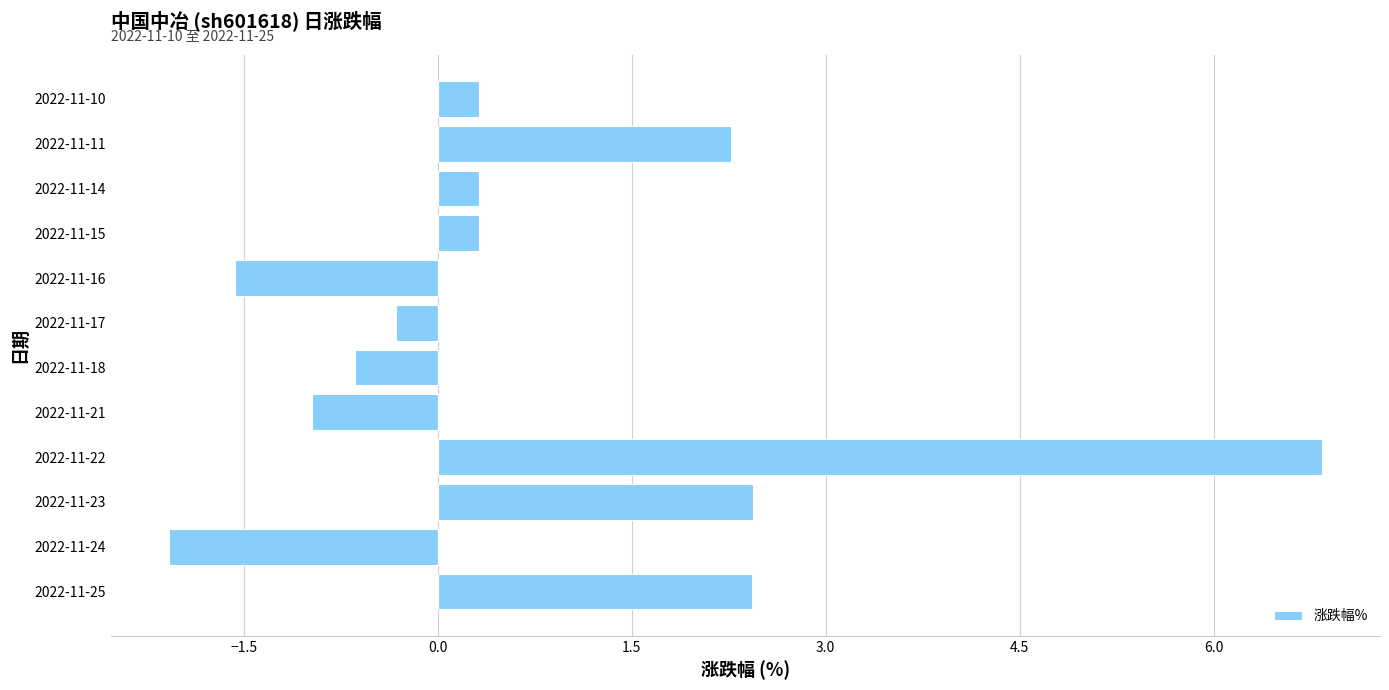

How many values are below 0?

5